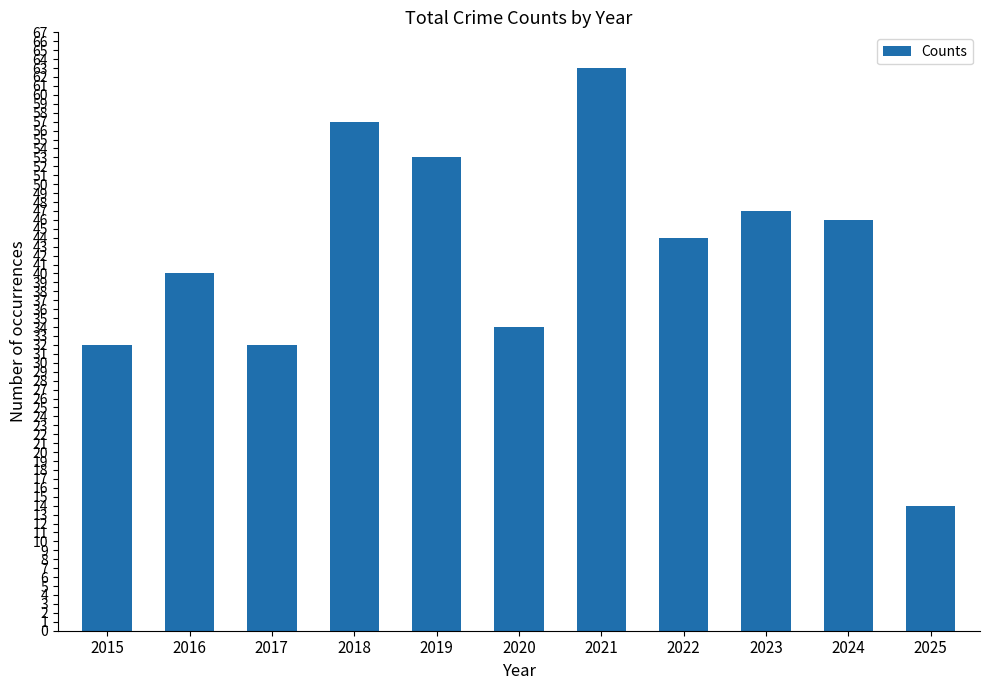

At which label is the value closest to 38?

2016